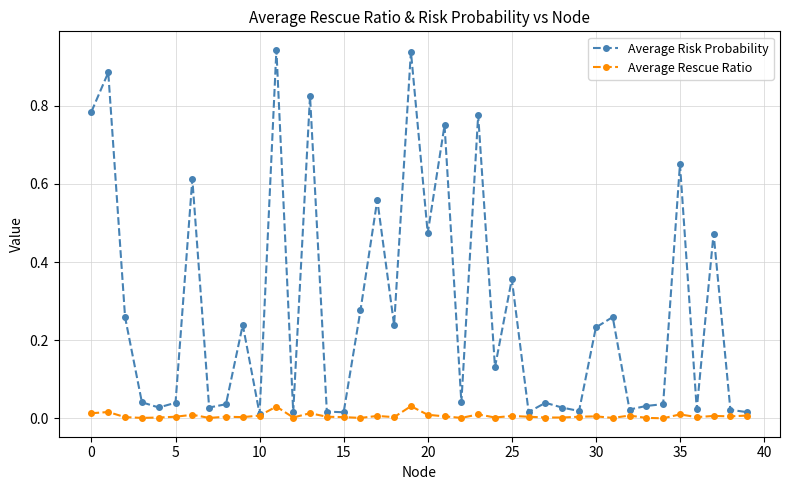

Rank the series by their average value, from lowest to highest.

Average Rescue Ratio, Average Risk Probability